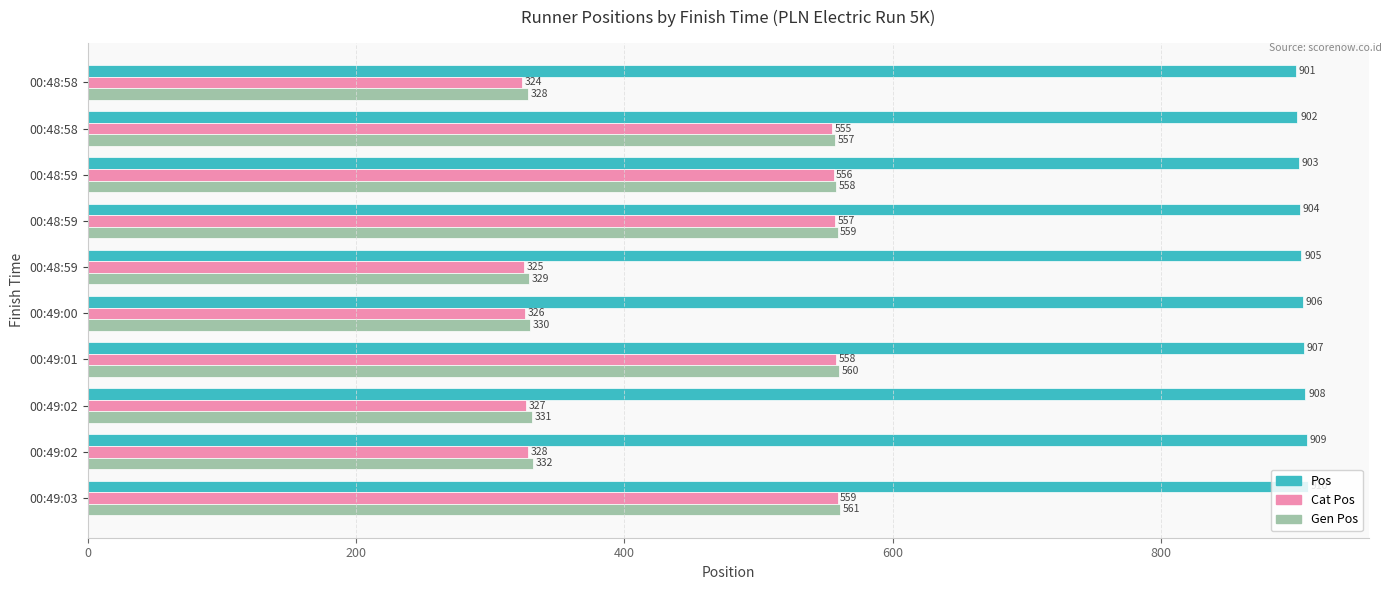

How many categories are shown in the chart?

10